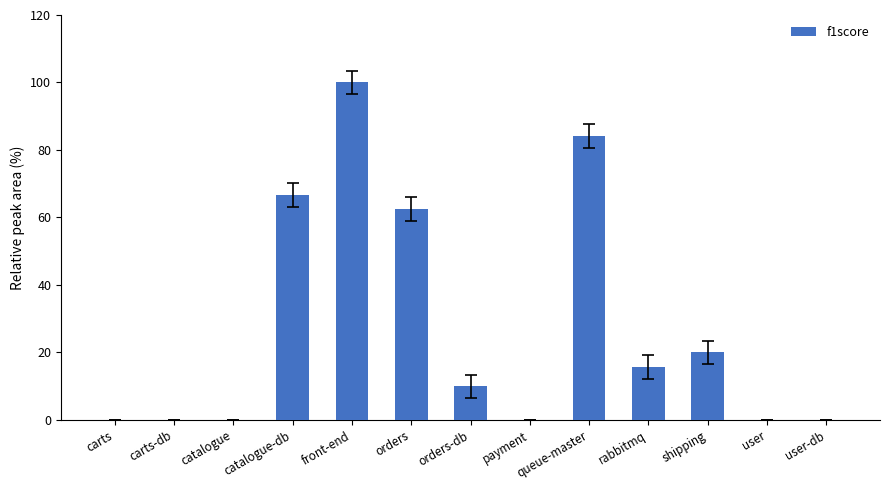

The chart shows a value of 15.6 at rabbitmq. True or false?

True